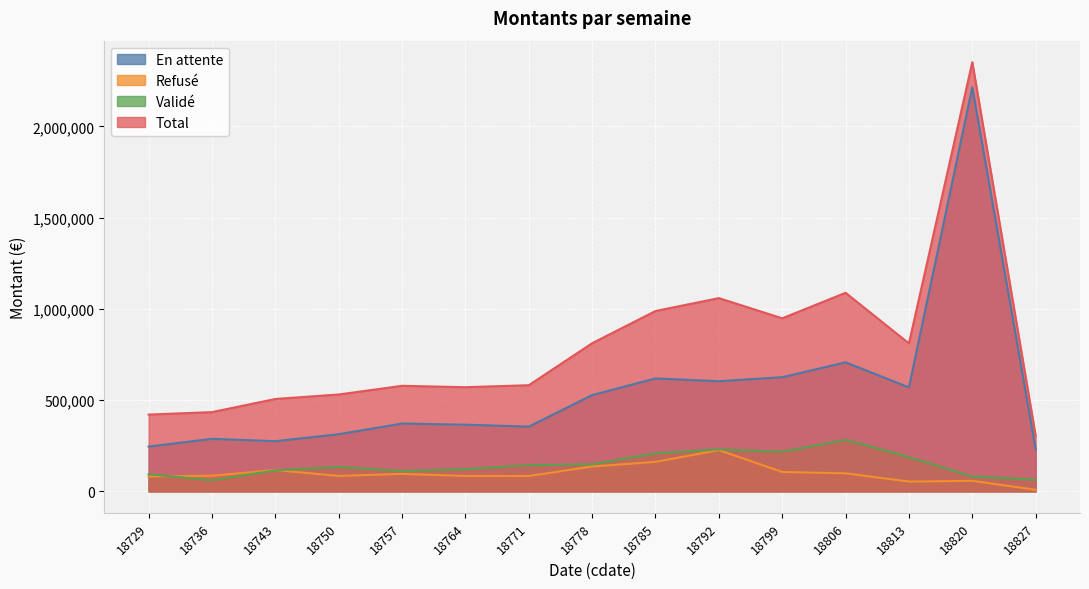

Reading left to right, list all the values displayed in this chart.

En attente: 18729=245367.4	18736=287732.8	18743=274749.9	18750=312887.7	18757=371468.6	18764=365231.2	18771=354602.0	18778=527381.0	18785=618674.2	18792=603294.2	18799=625440.6	18806=706952.4	18813=569633.8	18820=2213654.8	18827=232198.5
Refusé: 18729=81539.9	18736=85497.9	18743=116848.3	18750=84193.9	18757=95554.8	18764=84107.4	18771=83724.2	18778=135918.2	18785=161435.1	18792=225745.4	18799=106136.8	18806=98740.2	18813=53364.0	18820=57634.8	18827=8344.2
Validé: 18729=93619.2	18736=60879.6	18743=114473.4	18750=133589.0	18757=111178.5	18764=121257.7	18771=143156.3	18778=148236.0	18785=207986.7	18792=229713.5	18799=216574.9	18806=282271.8	18813=187646.0	18820=80703.2	18827=63782.6
Total: 18729=420526.4	18736=434110.4	18743=506071.6	18750=530670.7	18757=578201.9	18764=570596.3	18771=581482.5	18778=811535.3	18785=988096.0	18792=1058753.1	18799=948152.3	18806=1087964.4	18813=810643.9	18820=2351992.9	18827=304325.3